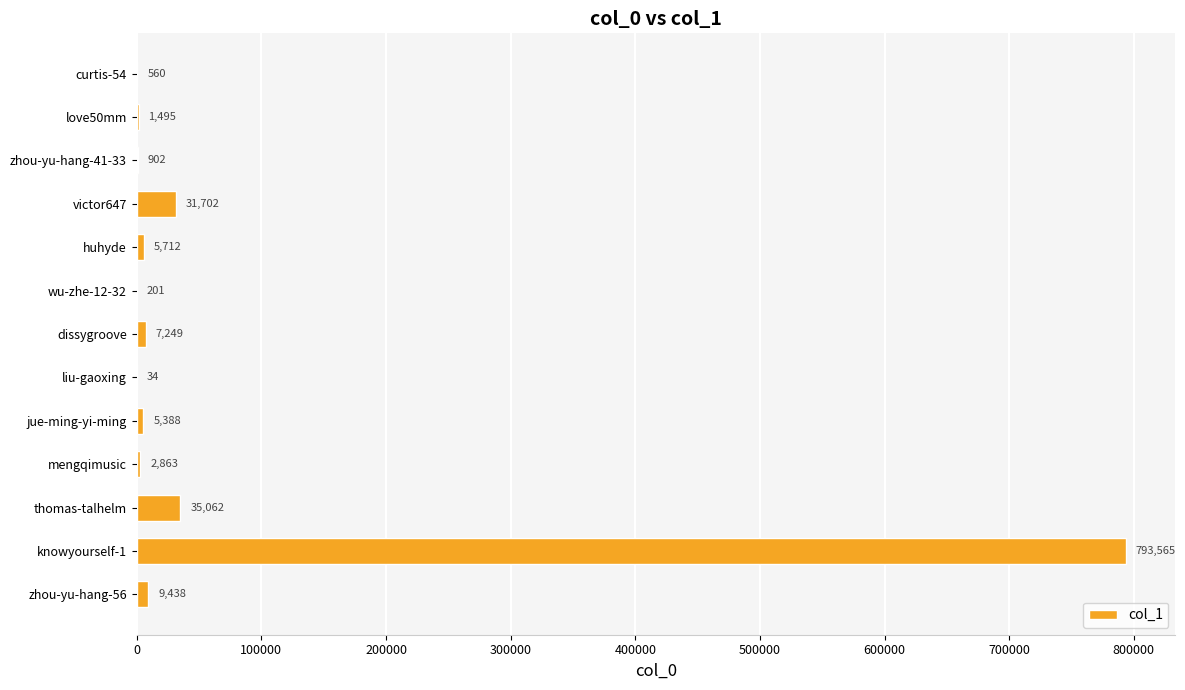

The value at wu-zhe-12-32 is 201. True or false?

True